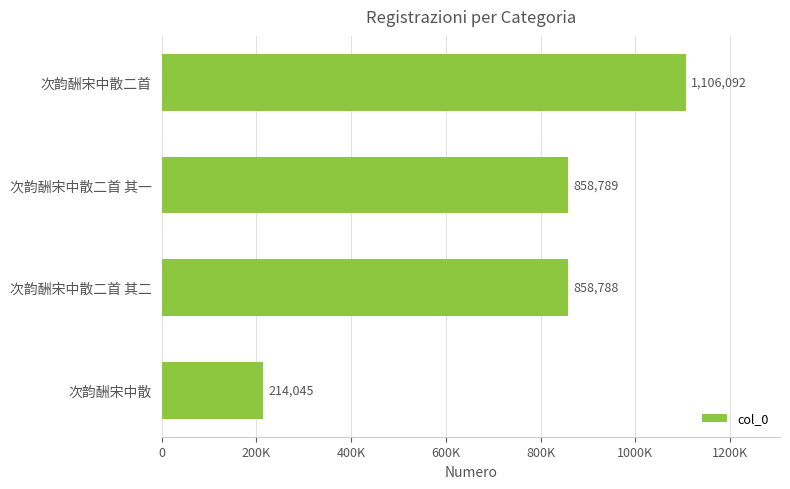

How many bars are there in total?

4